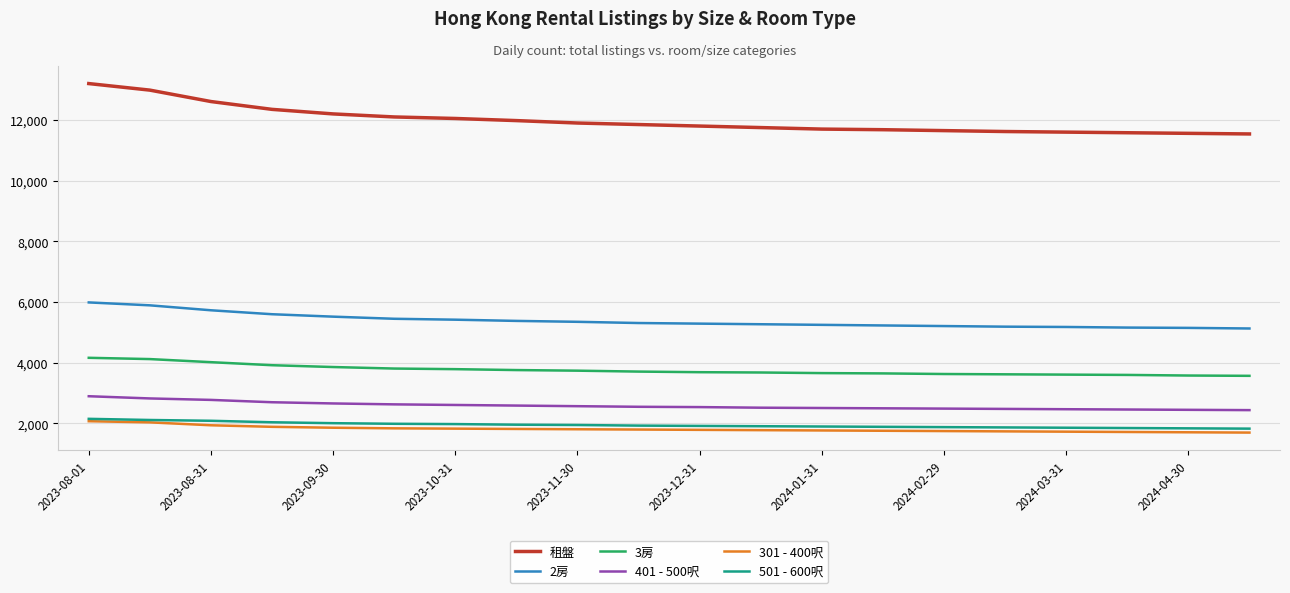

True or false: 2房 and 301 - 400呎 intersect in this chart.

False